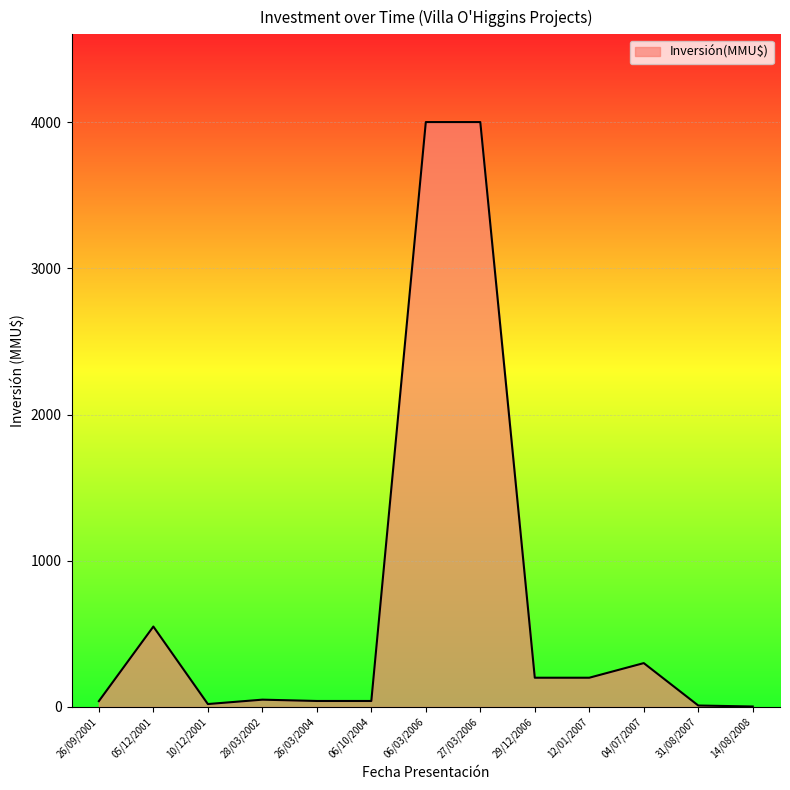

Count the number of categories in the chart.

13